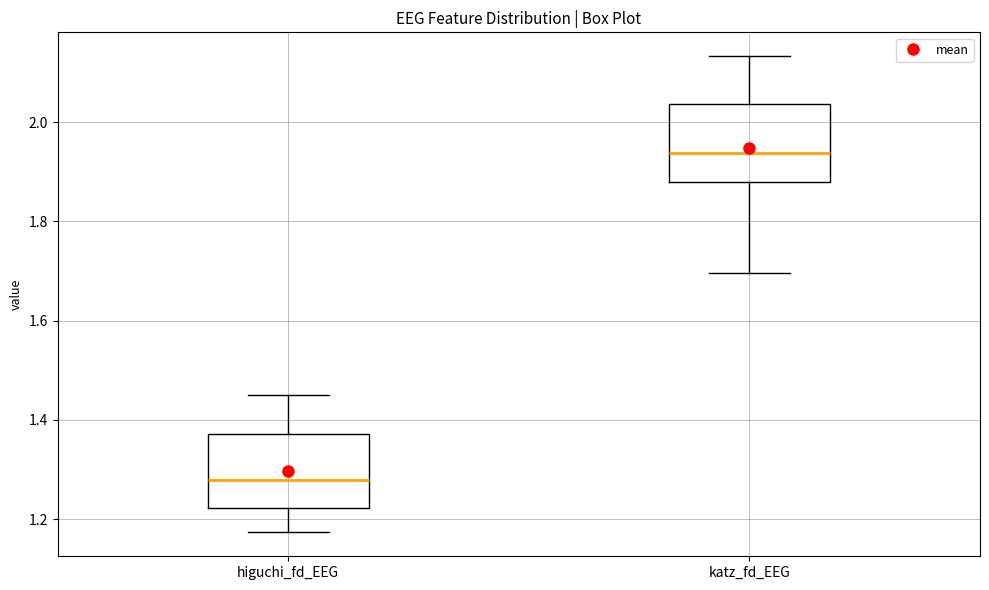

Reading left to right, read every box against the y-axis: the position of its median line, the range the box covers, and the ends of its whiskers. The values are not printed on the chart, so give them approximately, as read against the axis.

higuchi_fd_EEG: median 1.28, box 1.22 to 1.38, whiskers 1.18 to 1.46
katz_fd_EEG: median 1.94, box 1.88 to 2.04, whiskers 1.70 to 2.14